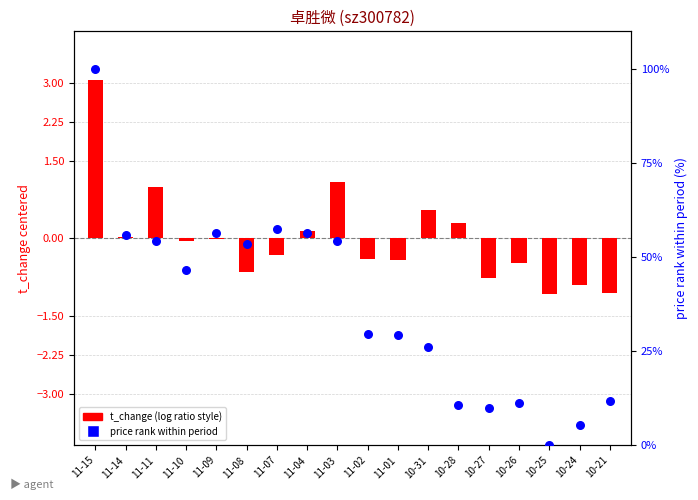

At how many categories does at least one series exceed 85?

1